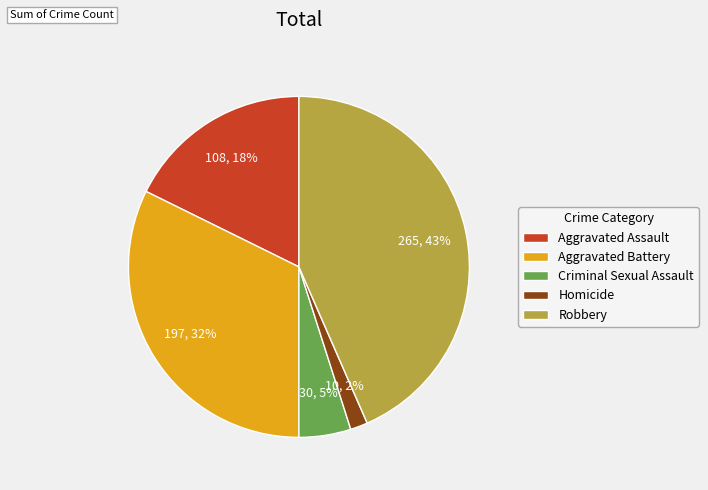

True or false: Aggravated Battery accounts for 32% of the total.

True